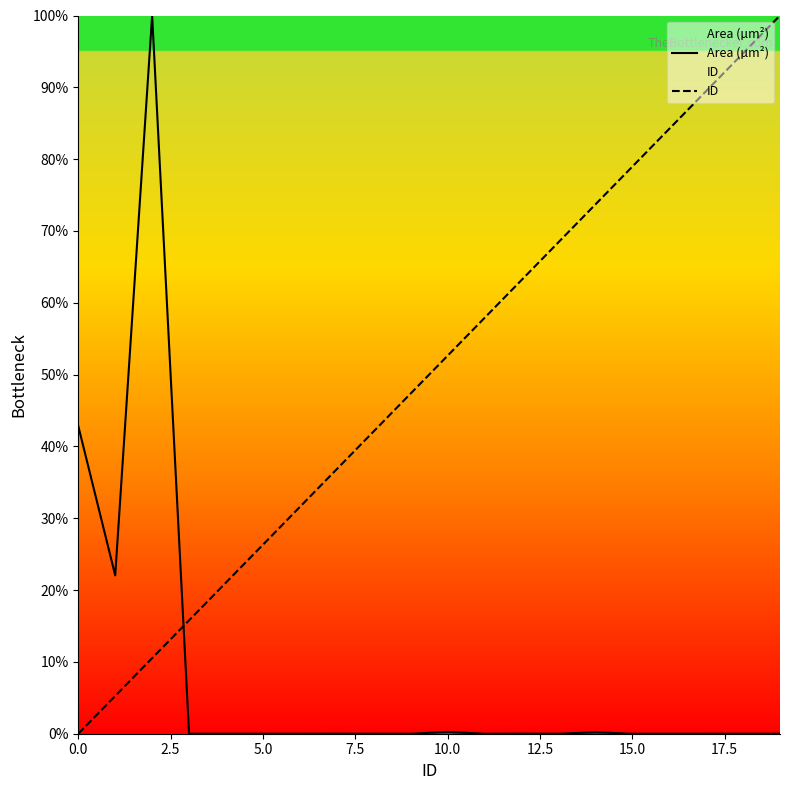

Which series has the widest spread of values?

ID